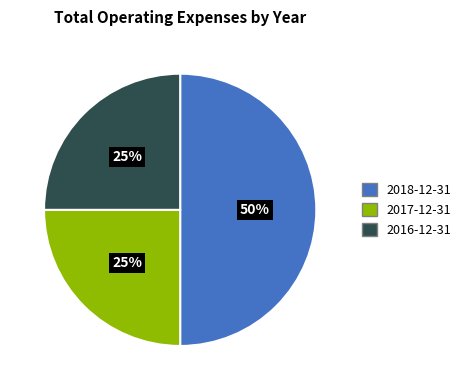

What is the largest slice in the pie chart?

2018-12-31